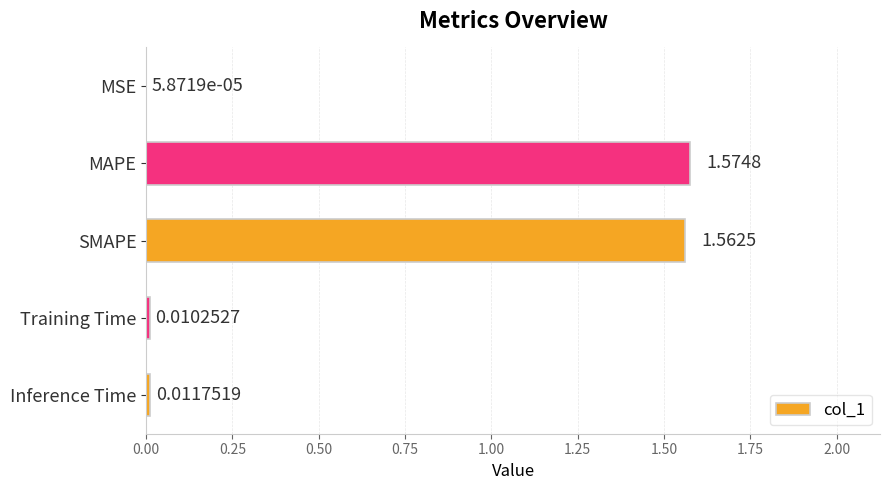

What is the sum of all values?

3.2